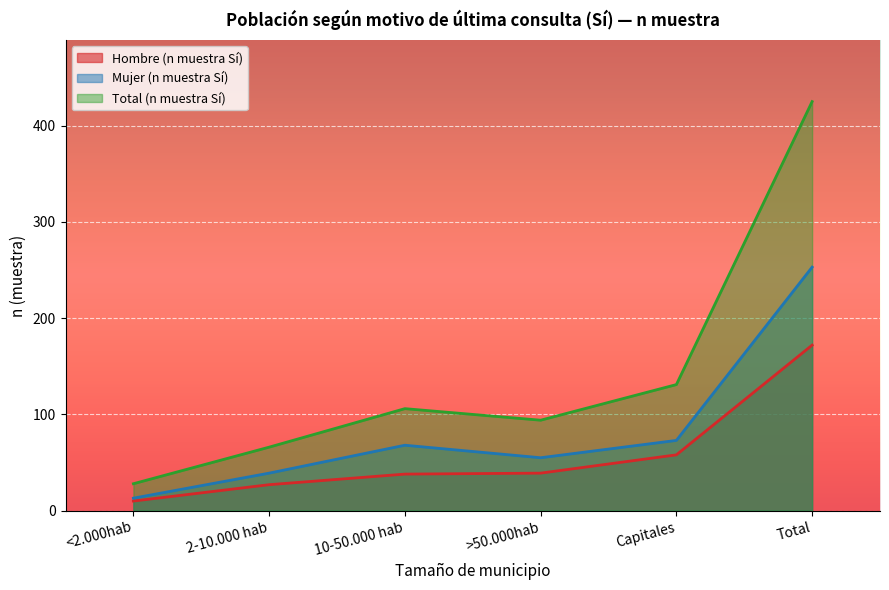

Where is Total (n muestra Sí) nearest to the value 226?

Capitales